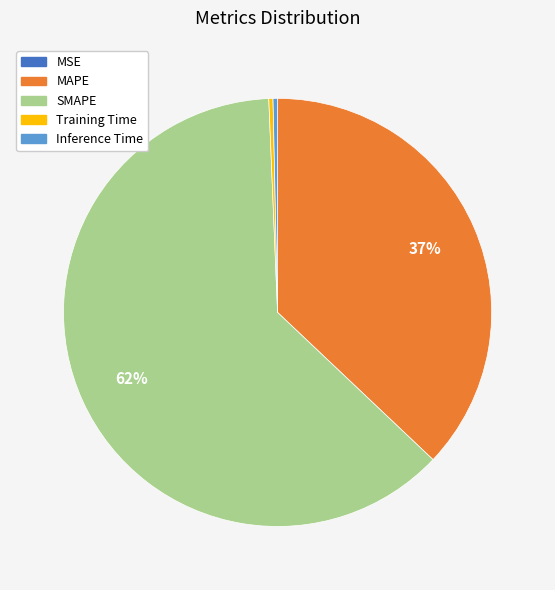

Between SMAPE and Training Time, which is larger?

SMAPE